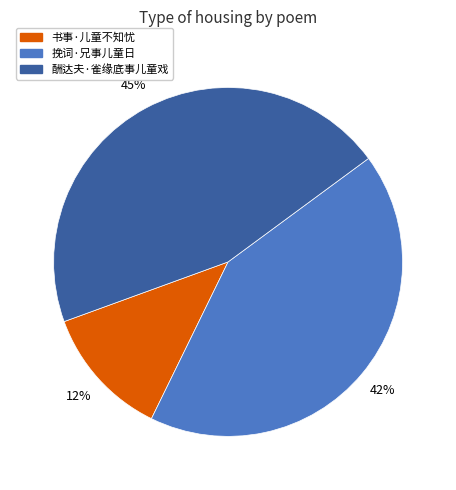

Between 书事·儿童不知忧 and 酬达夫·雀缘底事儿童戏, which is larger?

酬达夫·雀缘底事儿童戏